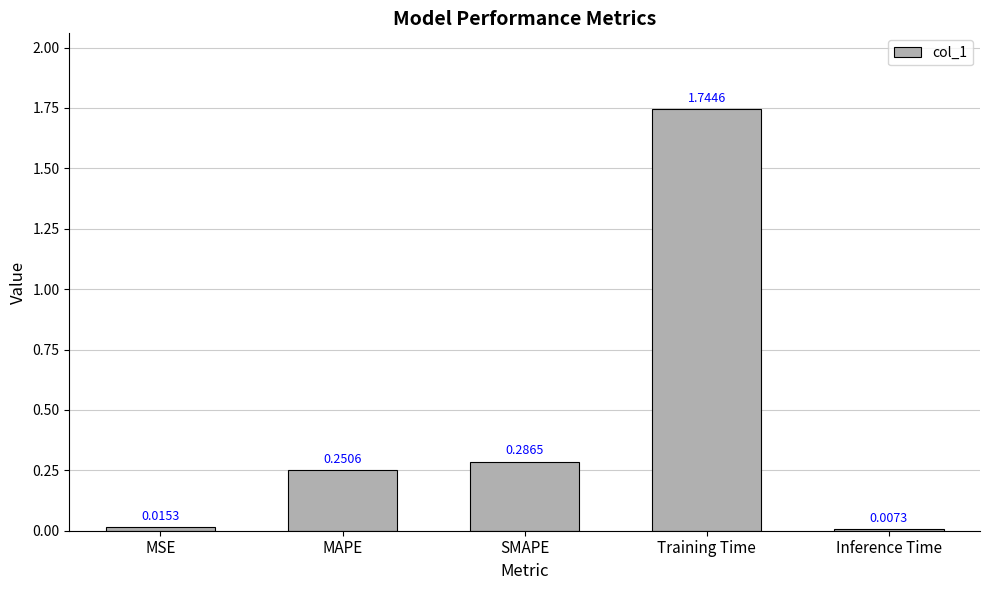

Where is the data nearest to the value 0?

Inference Time